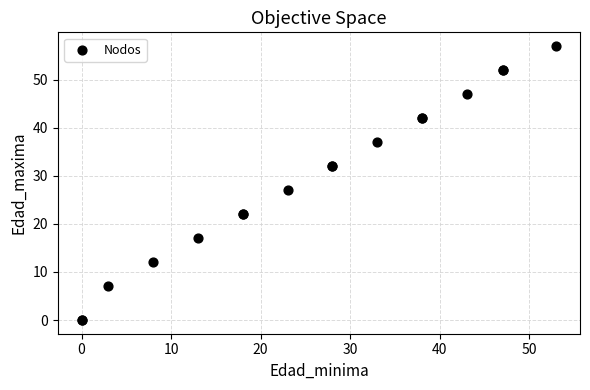

What Y value in the scatter plot is closest to 28?

27